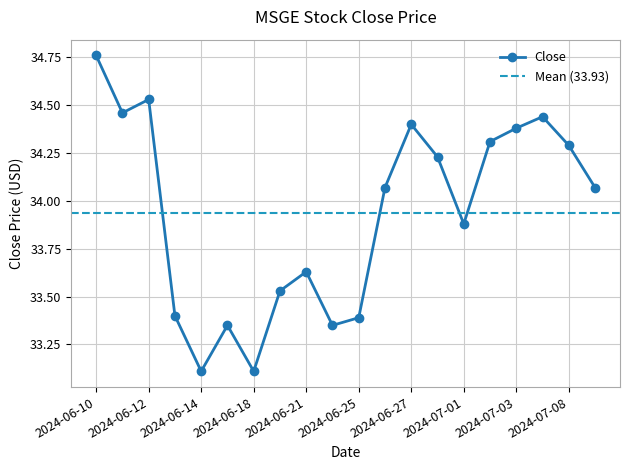

Rank the categories by value from lowest to highest.

2024-06-14, 2024-06-18, 2024-06-17, 2024-06-24, 2024-06-25, 2024-06-13, 2024-06-20, 2024-06-21, 2024-07-01, 2024-06-26, 2024-07-09, 2024-06-28, 2024-07-08, 2024-07-02, 2024-07-03, 2024-06-27, 2024-07-05, 2024-06-11, 2024-06-12, 2024-06-10